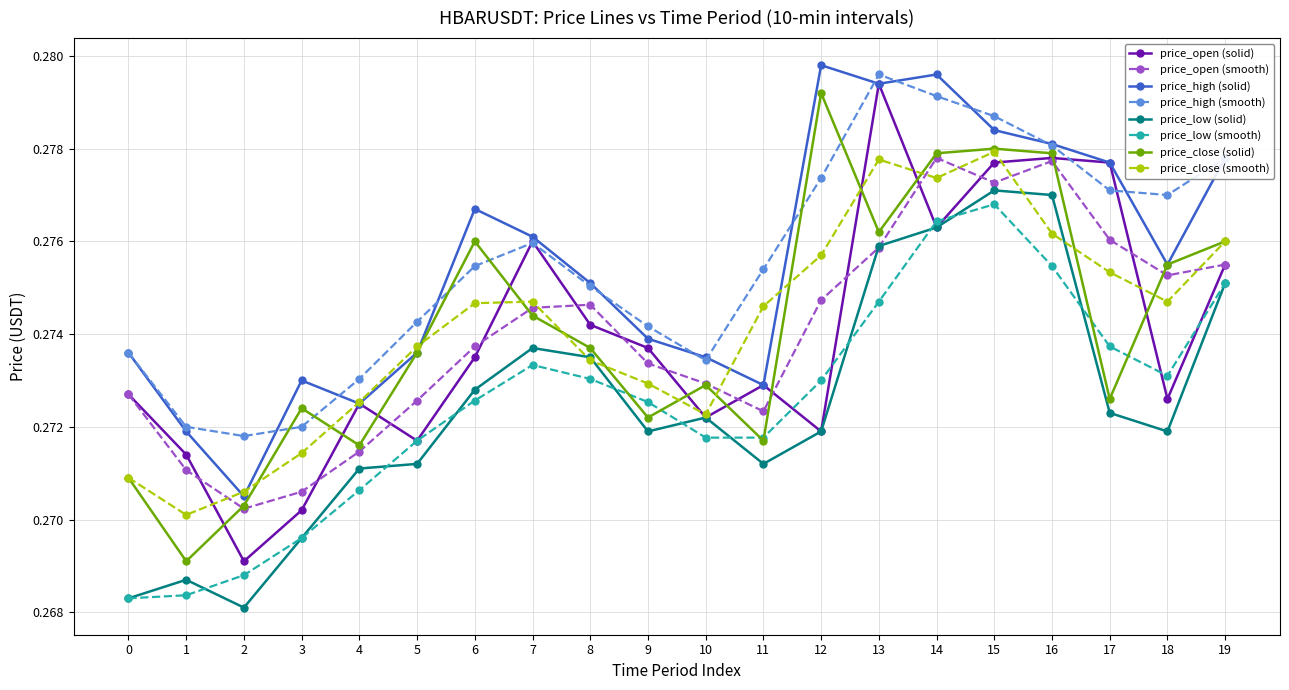

At how many categories does at least one series exceed 0?

20